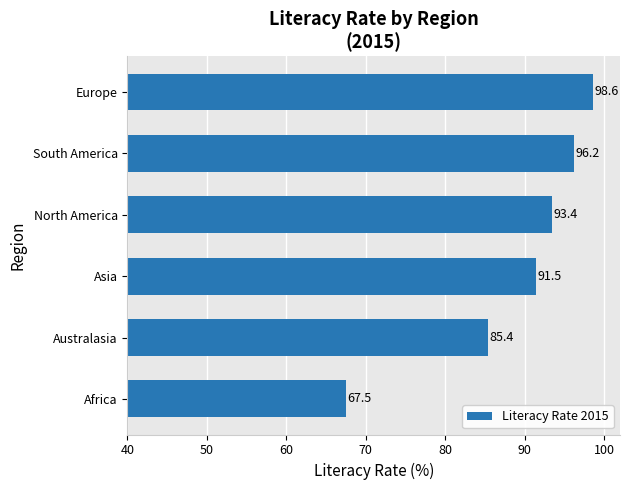

What is the label of the 4th bar from the top?

Asia